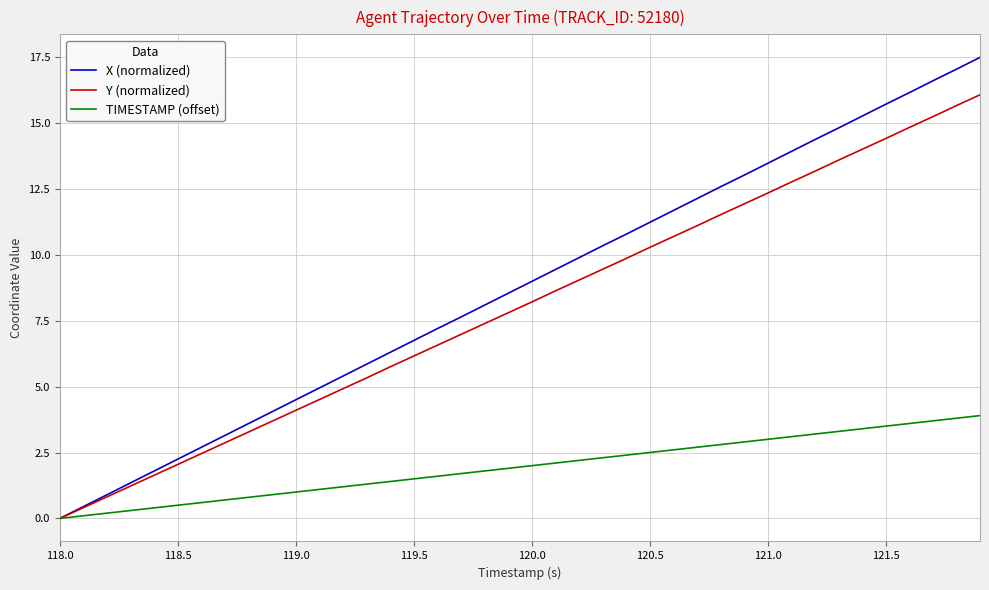

List the series in order of their peak value, lowest first.

TIMESTAMP (offset), Y (normalized), X (normalized)